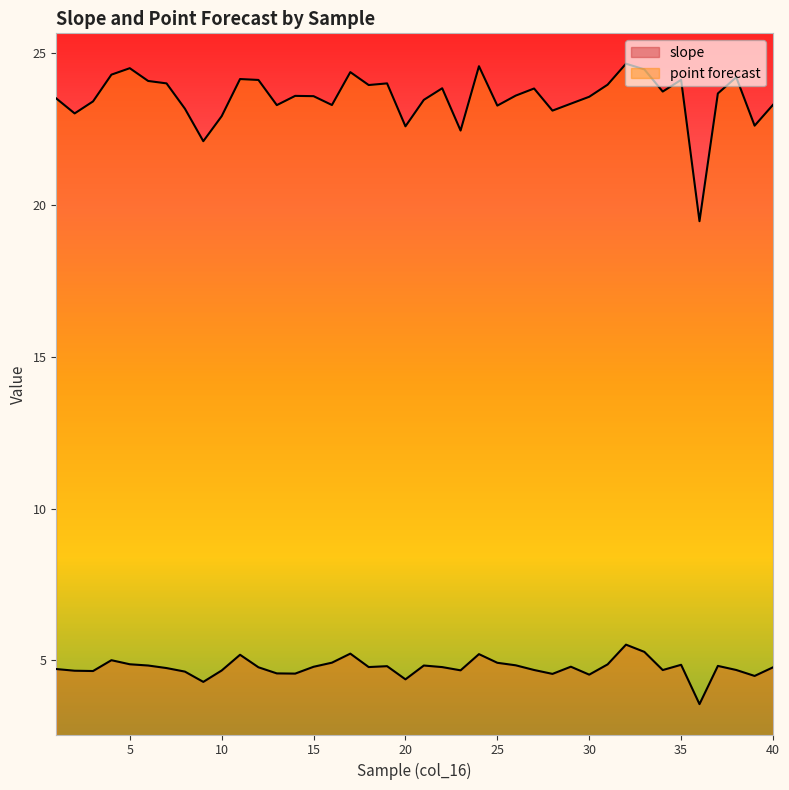

Reading right to left, list all the values displayed in this chart.

slope: 4.8	4.5	4.7	4.8	3.6	4.9	4.7	5.3	5.5	4.9	4.5	4.8	4.6	4.7	4.8	4.9	5.2	4.7	4.8	4.8	4.4	4.8	4.8	5.2	4.9	4.8	4.6	4.6	4.8	5.2	4.7	4.3	4.6	4.8	4.8	4.9	5.0	4.7	4.7	4.7
point forecast: 23.3	22.6	24.2	23.7	19.5	24.1	23.7	24.5	24.6	24.0	23.6	23.3	23.1	23.8	23.6	23.3	24.6	22.4	23.8	23.5	22.6	24.0	23.9	24.4	23.3	23.6	23.6	23.3	24.1	24.1	22.9	22.1	23.2	24.0	24.1	24.5	24.3	23.4	23.0	23.5